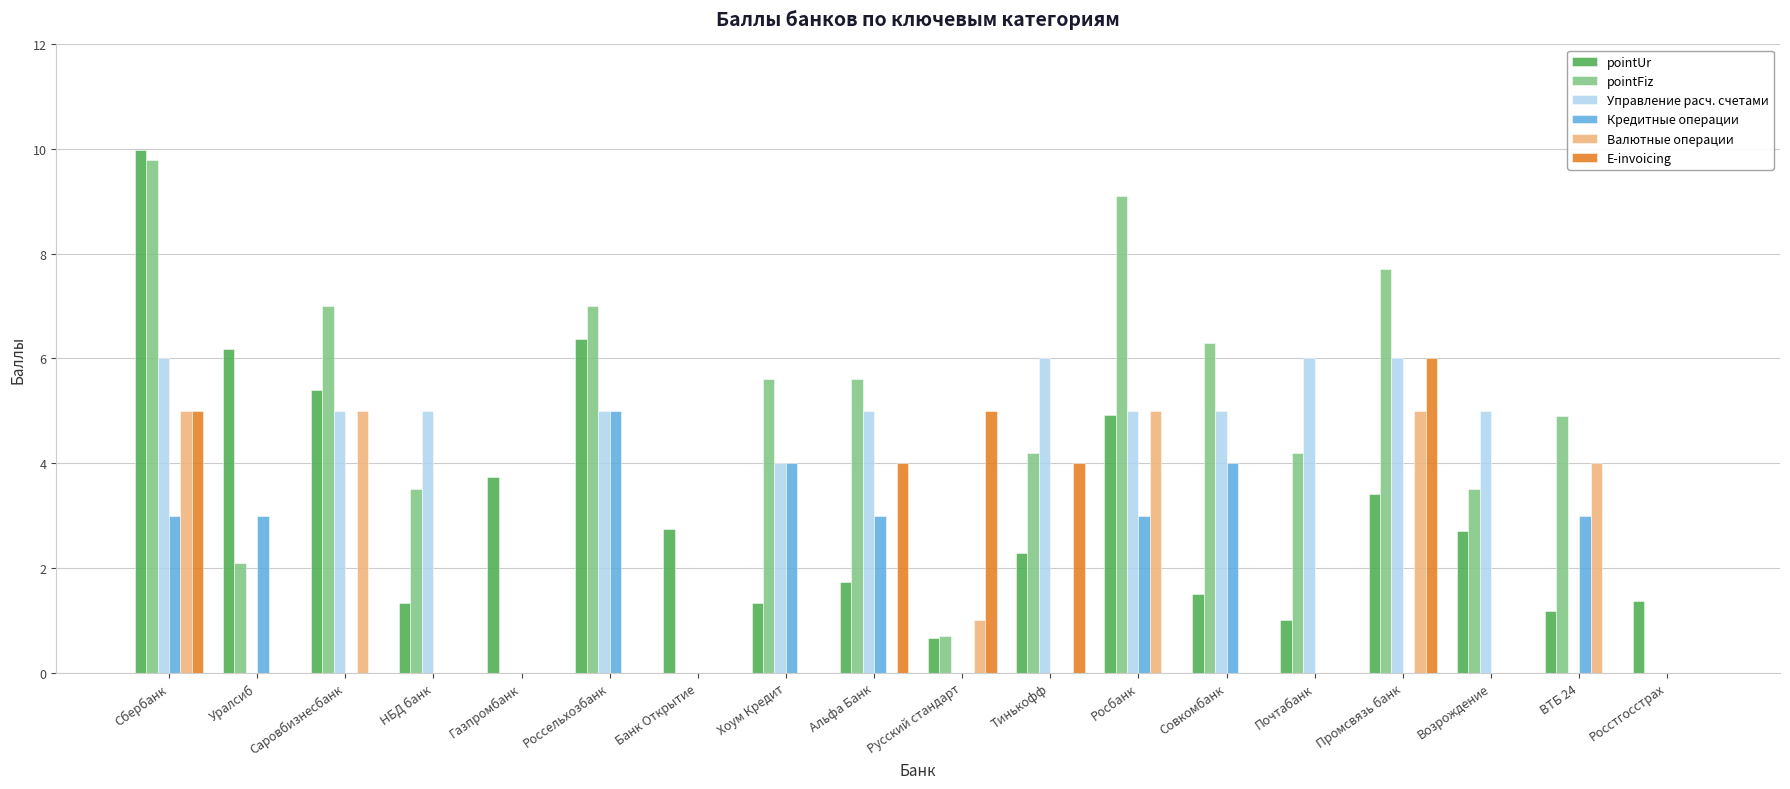

At which category is the sum across all series the highest?

Сбербанк